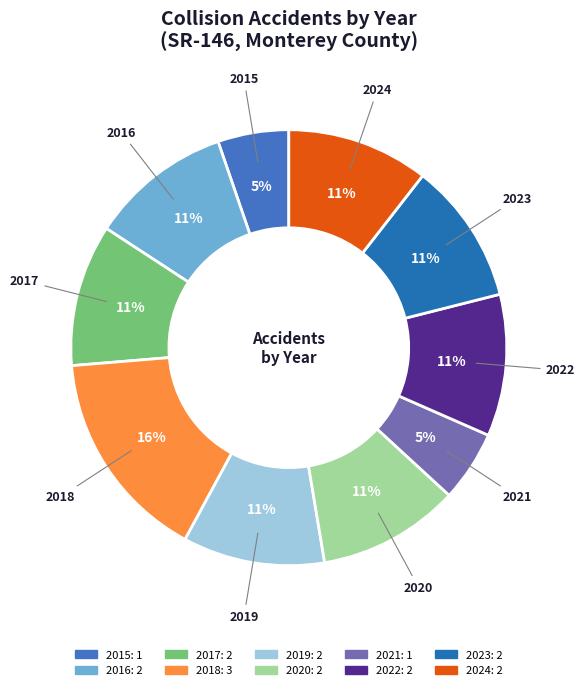

How many segments does this pie chart have?

10